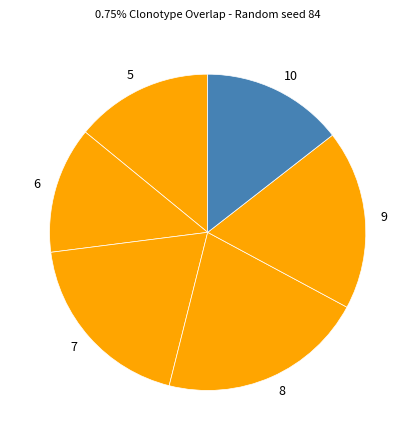

Which category has the biggest portion of the pie?

8